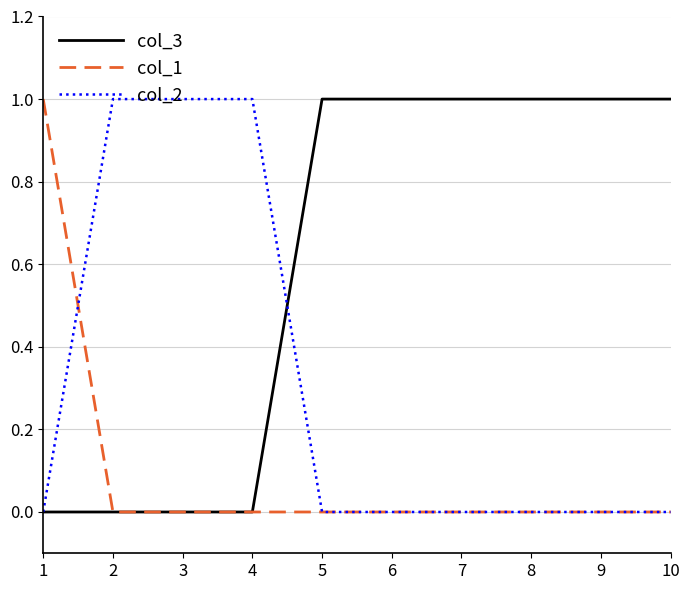

How many col_2 values are between 0 and 1?

10